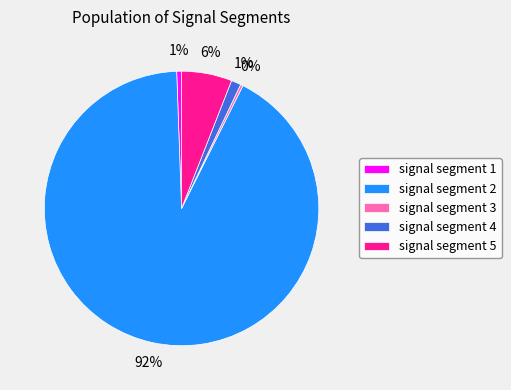

To the nearest percent, what is the combined percentage of signal segment 2 and signal segment 5?

98%